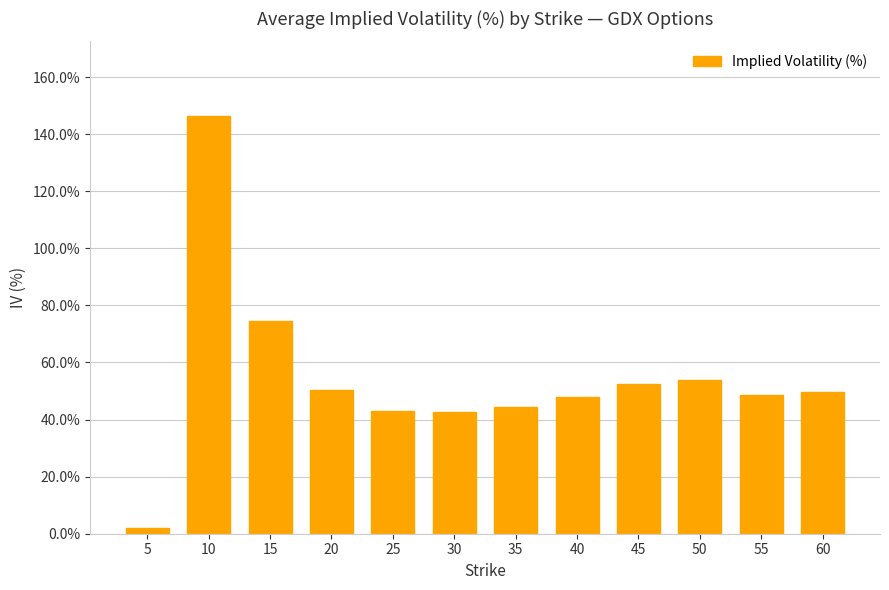

What is the difference between the maximum and minimum values?

144.2